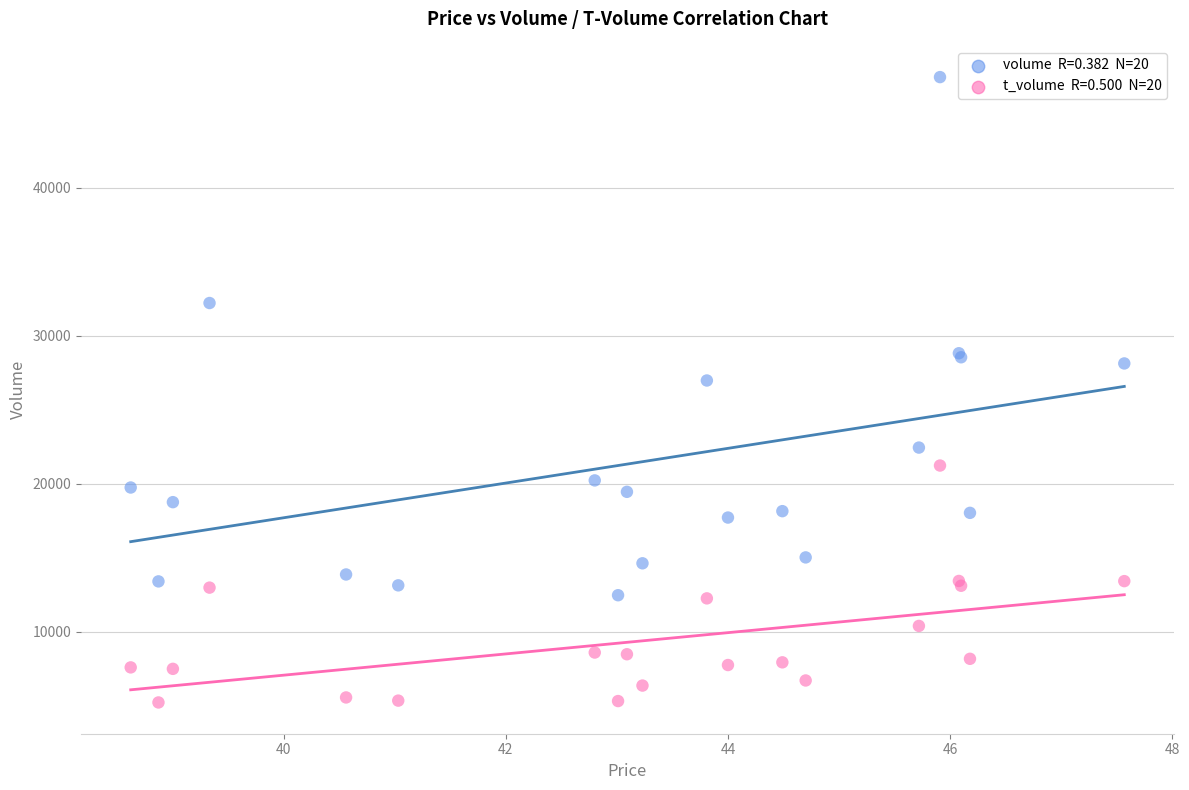

Across all series, what Y value is closest to 26339?

26966